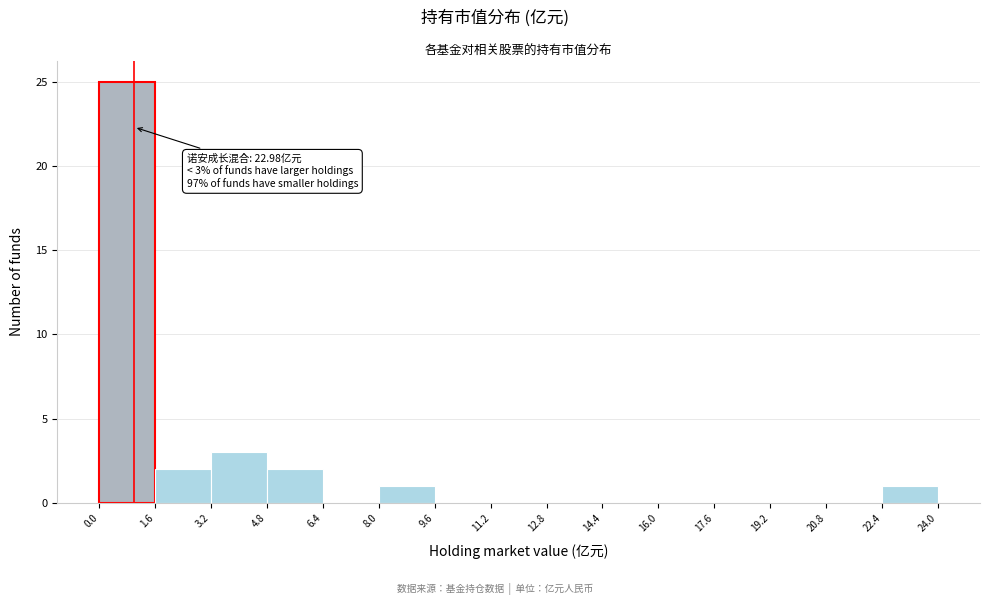

Over which range of the x-axis is the bar tallest?

0.0 to 1.6